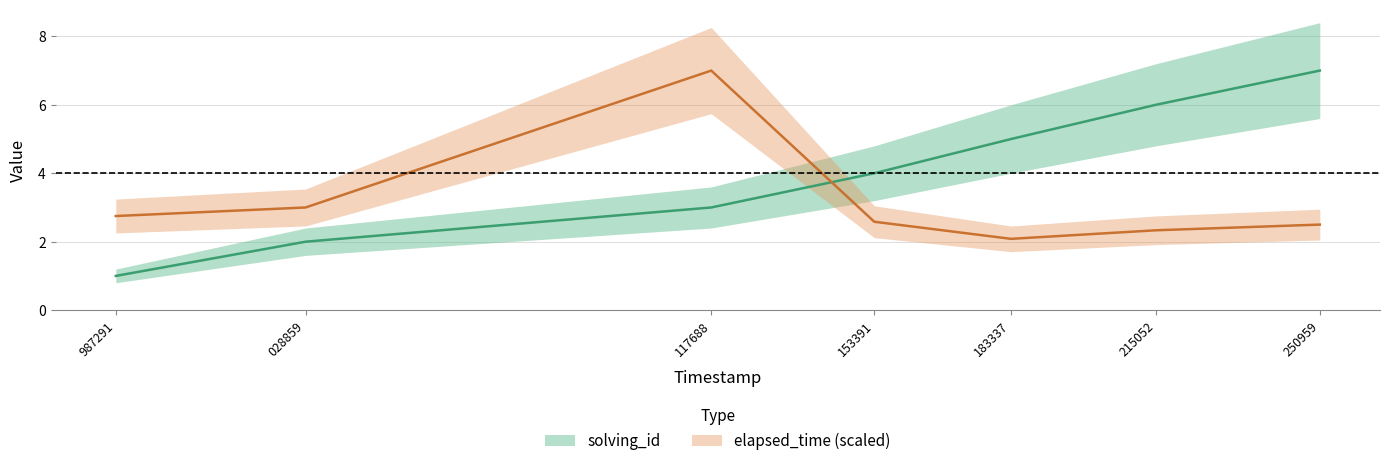

What is the minimum value shown in the chart?

1.0